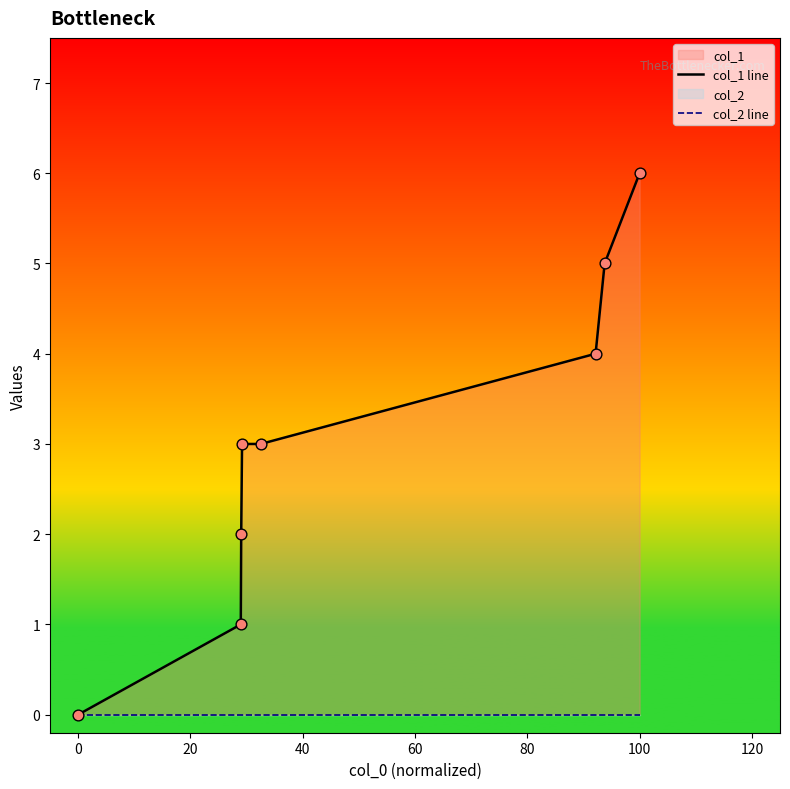

Which series has the largest total across all categories?

col_1 line